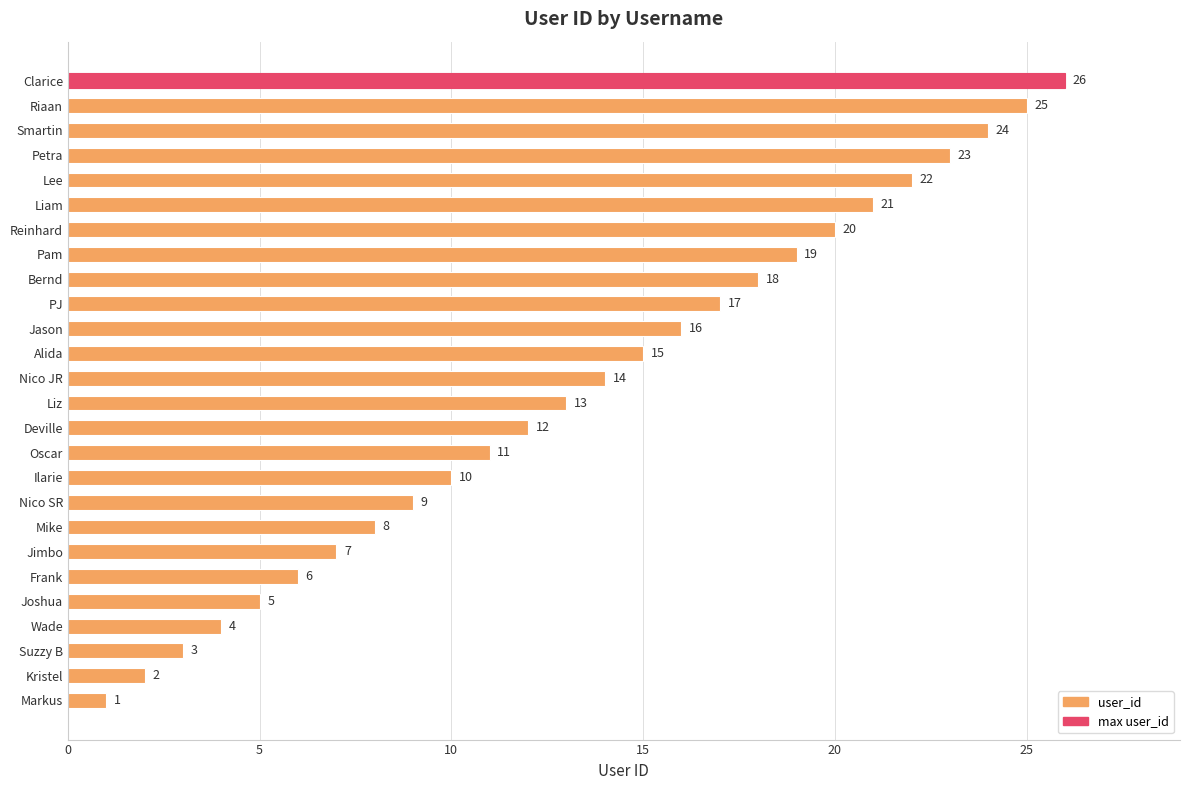

List the labels in order of value, smallest first.

Markus, Kristel, Suzzy B, Wade, Joshua, Frank, Jimbo, Mike, Nico SR, Ilarie, Oscar, Deville, Liz, Nico JR, Alida, Jason, PJ, Bernd, Pam, Reinhard, Liam, Lee, Petra, Smartin, Riaan, Clarice